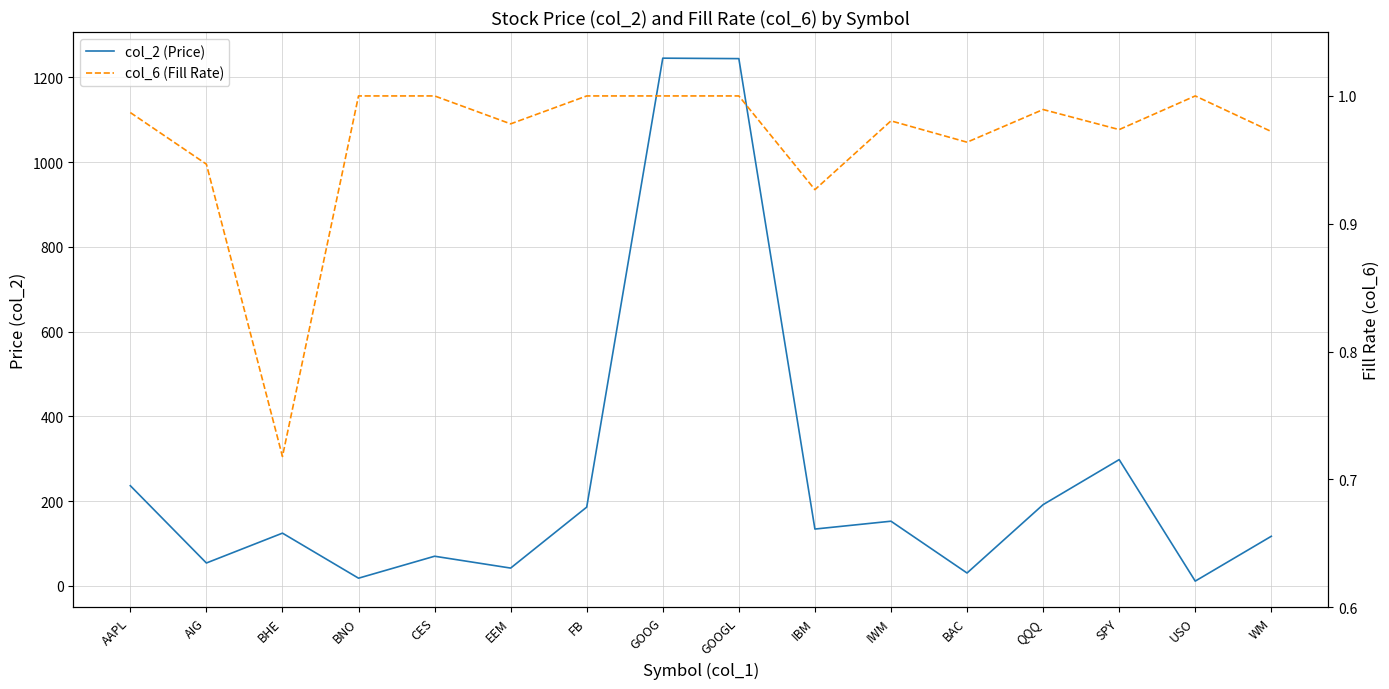

At which category does col_2 (Price) reach its first local valley?

AIG